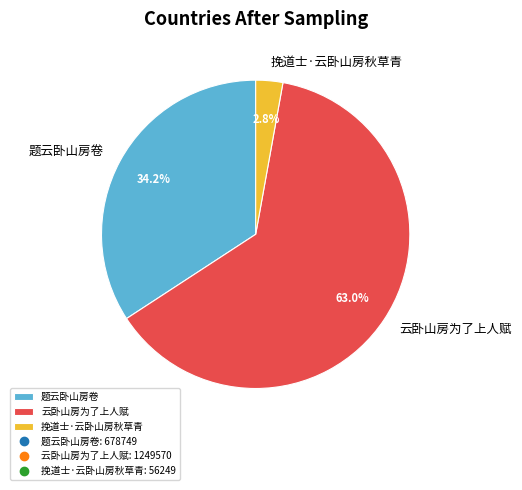

To the nearest percent, what is the difference between the largest and smallest slice percentages?

60%